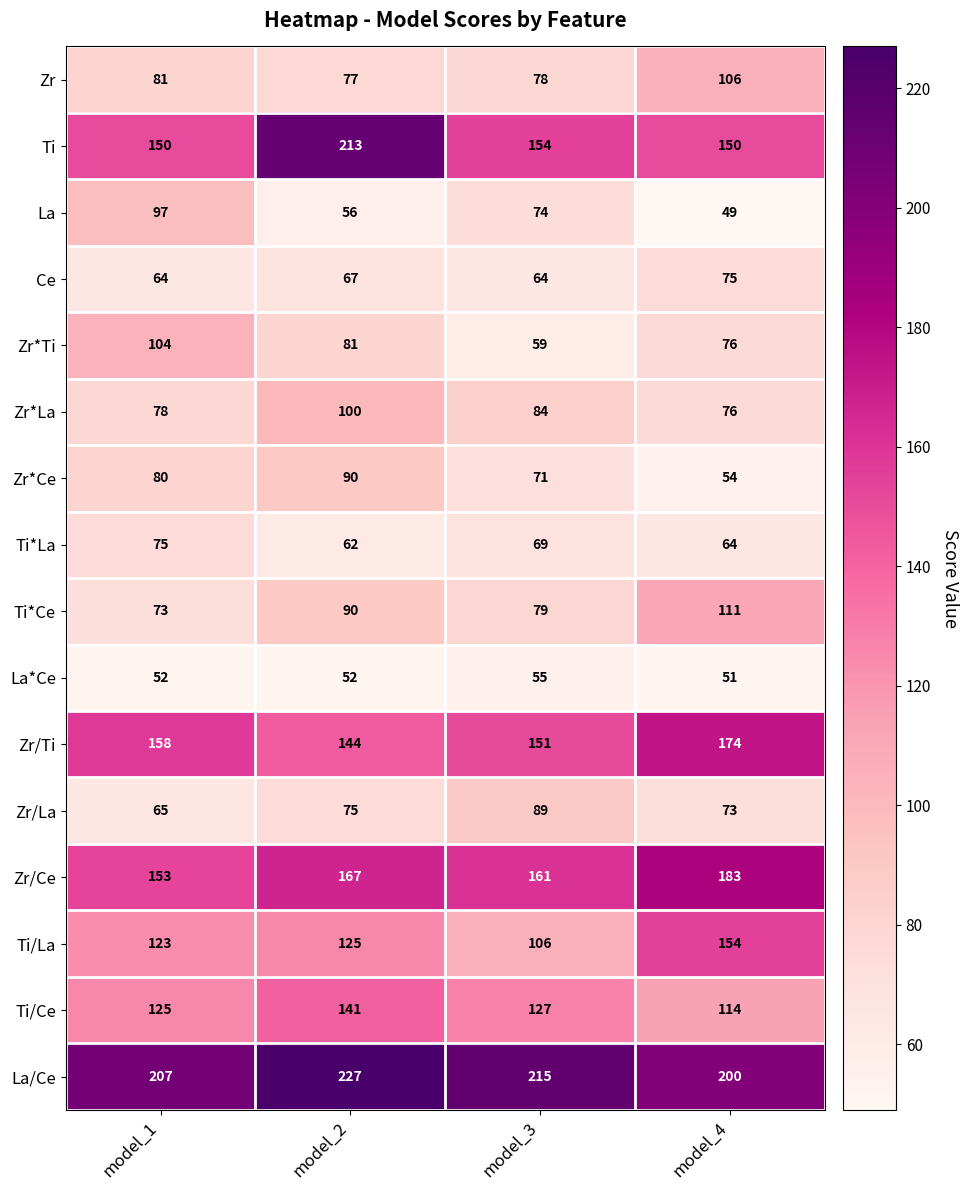

What is the approximate value of Zr*La at model_1?

78